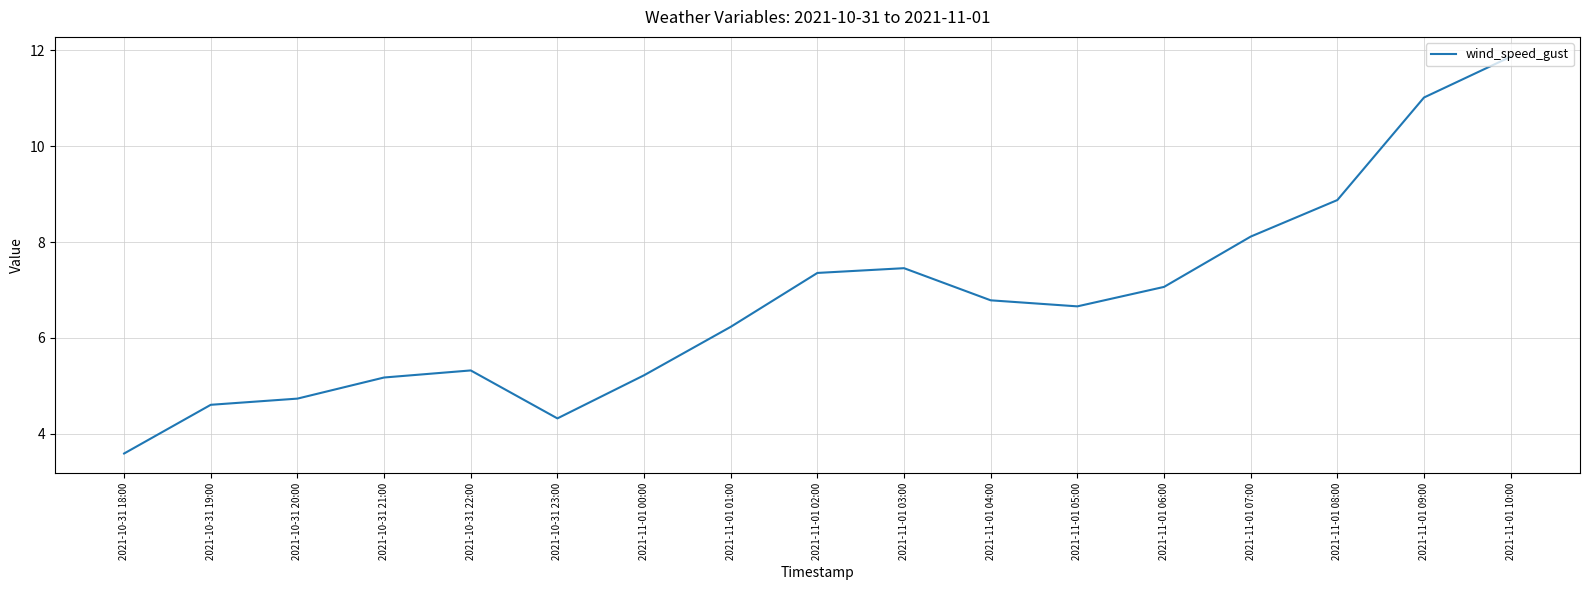

True or false: the data shows 8.5 at 2021-10-31 21:00.

False